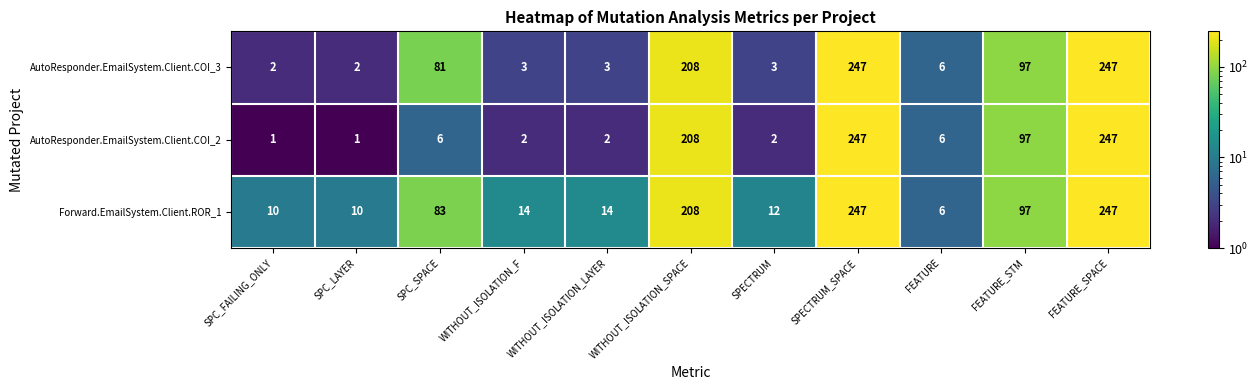

List the series in order of their overall mean, highest first.

Forward.EmailSystem.Client.ROR_1, AutoResponder.EmailSystem.Client.COI_3, AutoResponder.EmailSystem.Client.COI_2